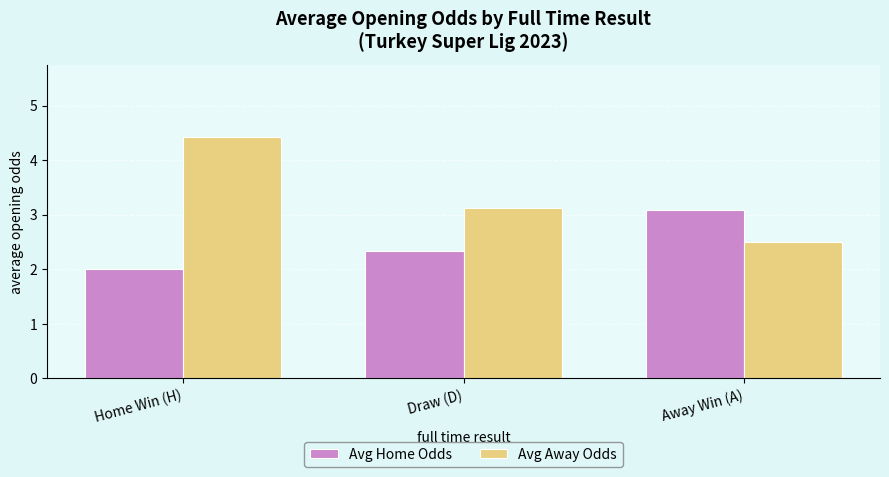

What position from the right is Away Win (A)?

1